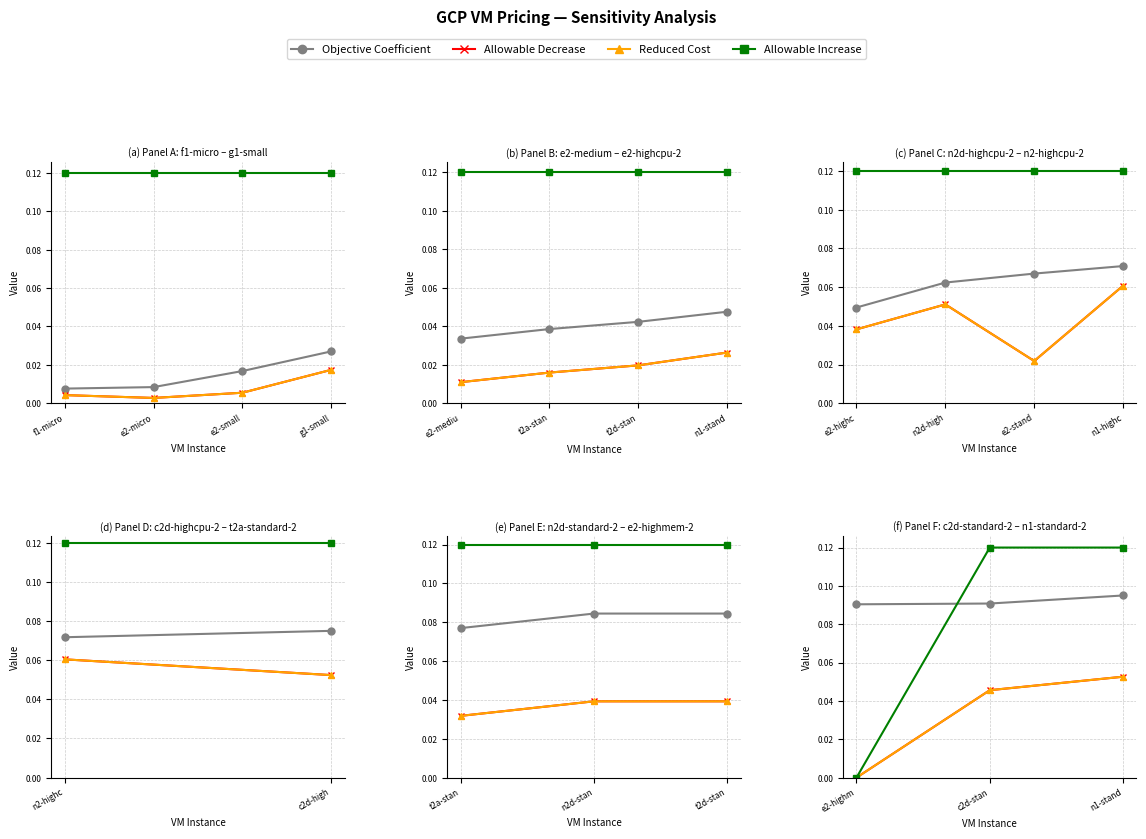

The value of Reduced Cost at c2d-stan is 0.0. True or false?

True